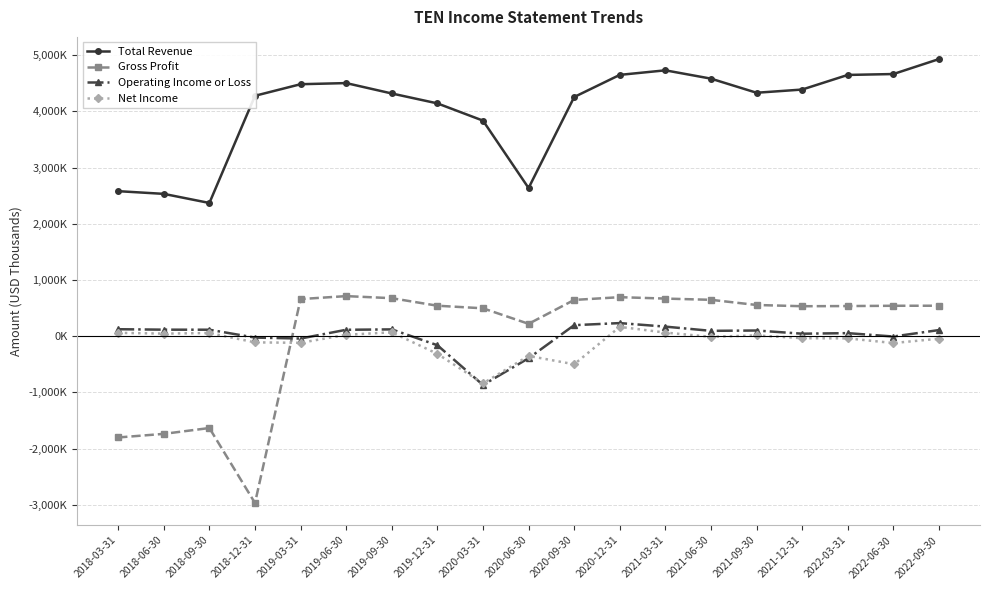

What is the value of the Net Income point at the 15th from the left?

15000